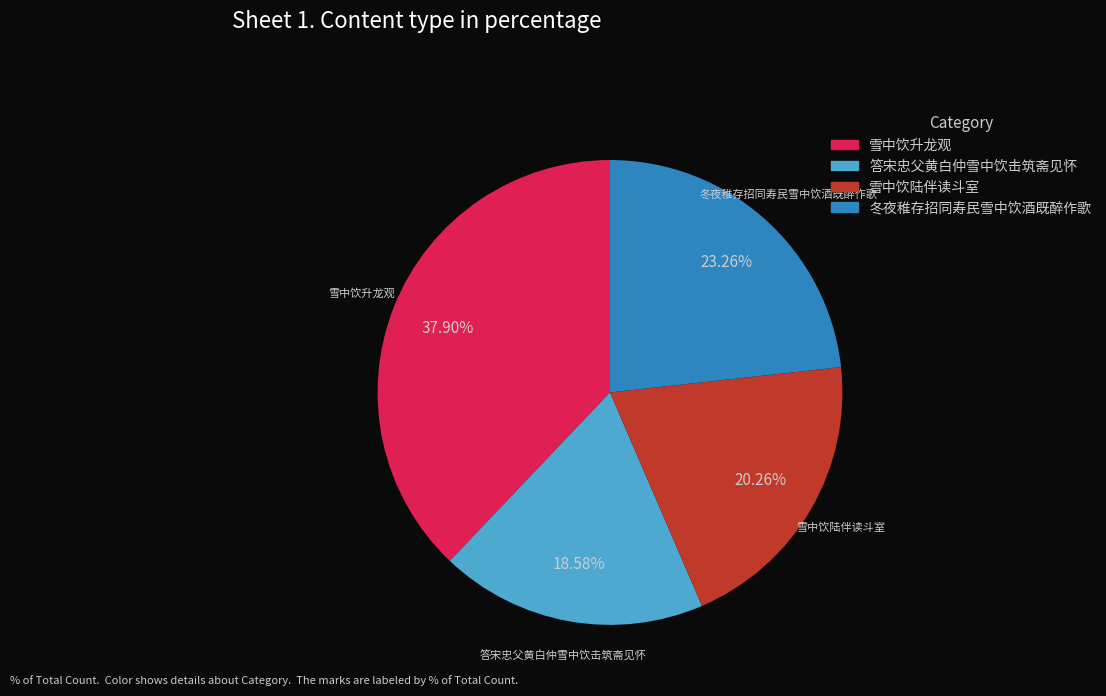

What is the total percentage of 答宋忠父黄白仲雪中饮击筑斋见怀 and 冬夜稚存招同寿民雪中饮酒既醉作歌?

41.8%